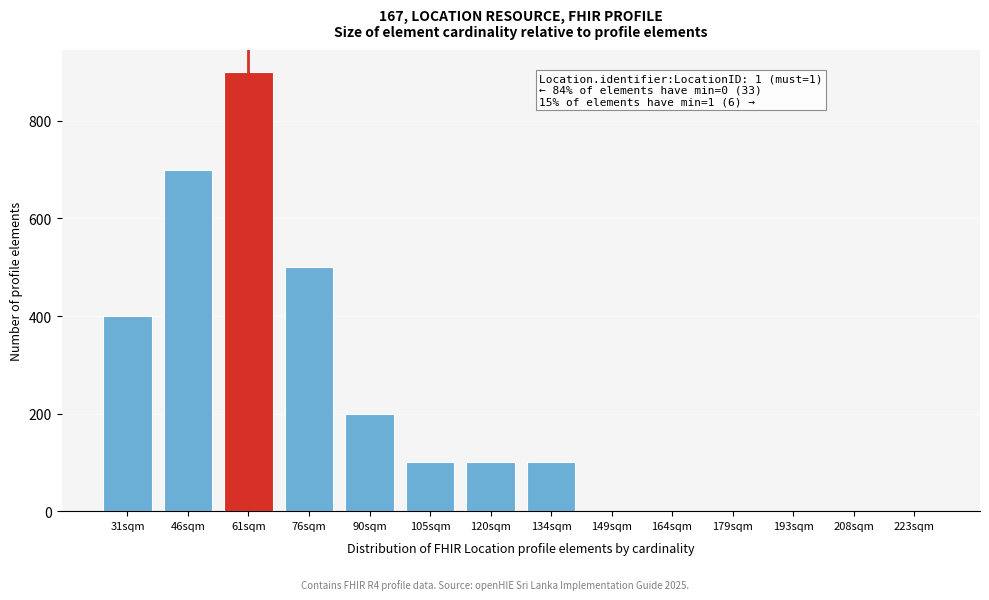

Reading left to right, extract all data points from this chart.

31sqm=400	46sqm=700	61sqm=900	76sqm=500	90sqm=200	105sqm=100	120sqm=100	134sqm=100	149sqm=0	164sqm=0	179sqm=0	193sqm=0	208sqm=0	223sqm=0